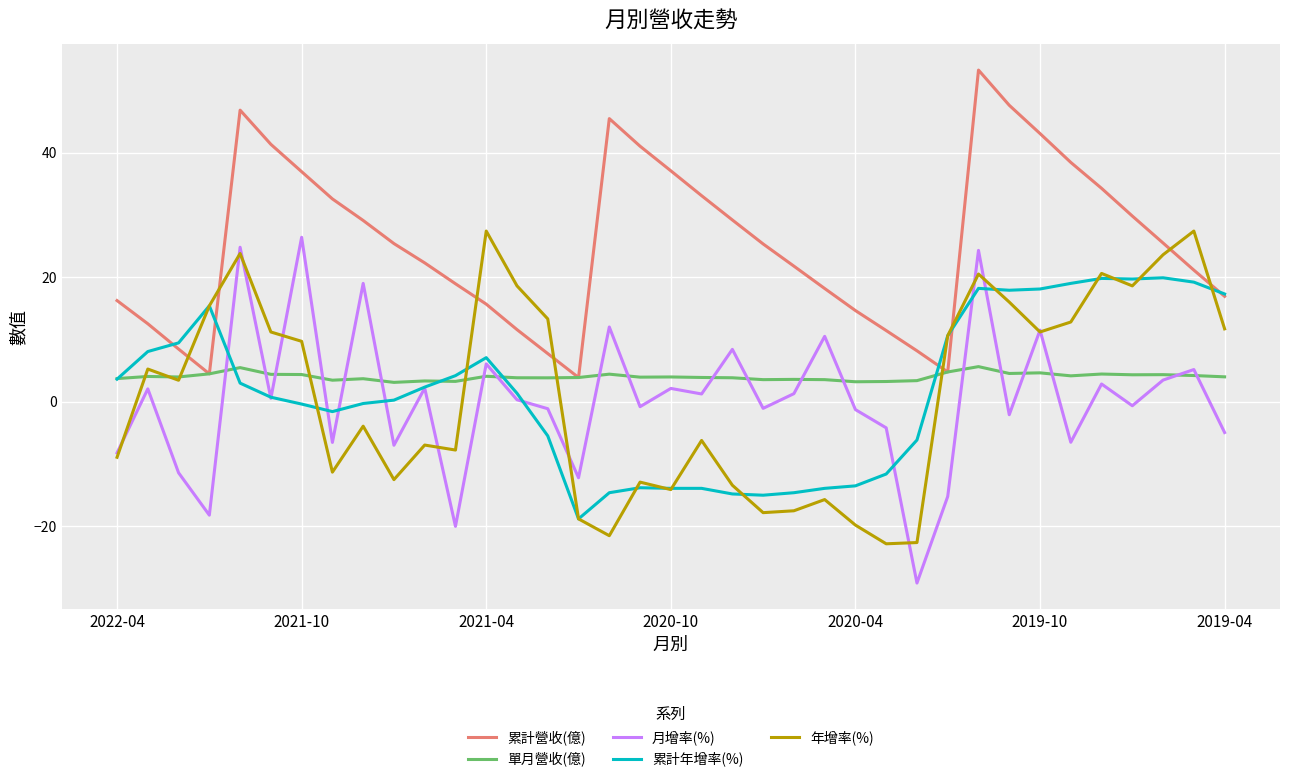

True or false: 月增率(%) and 累計營收(億) intersect in this chart.

False